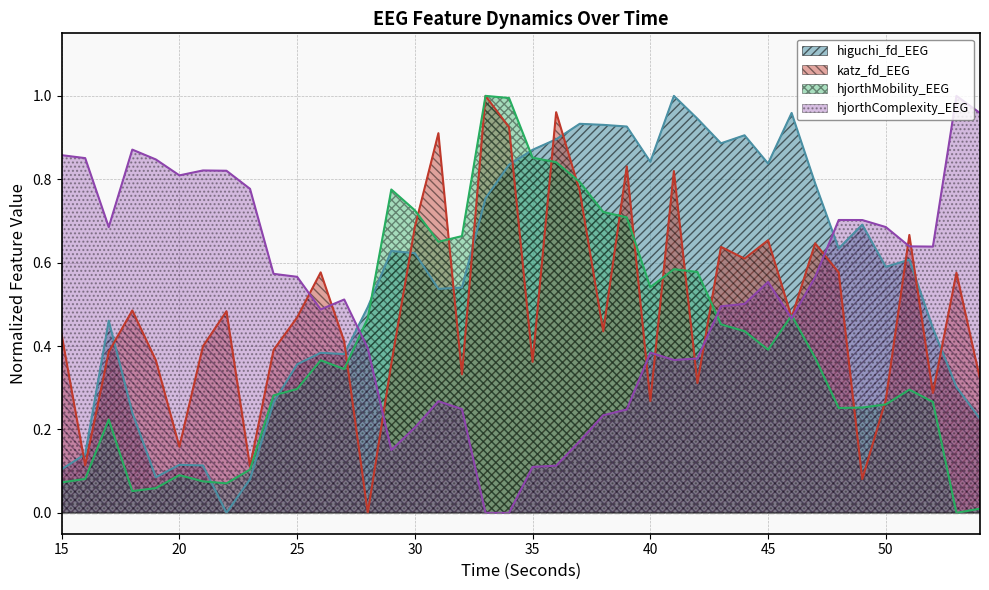

How many lines are shown in the chart?

4